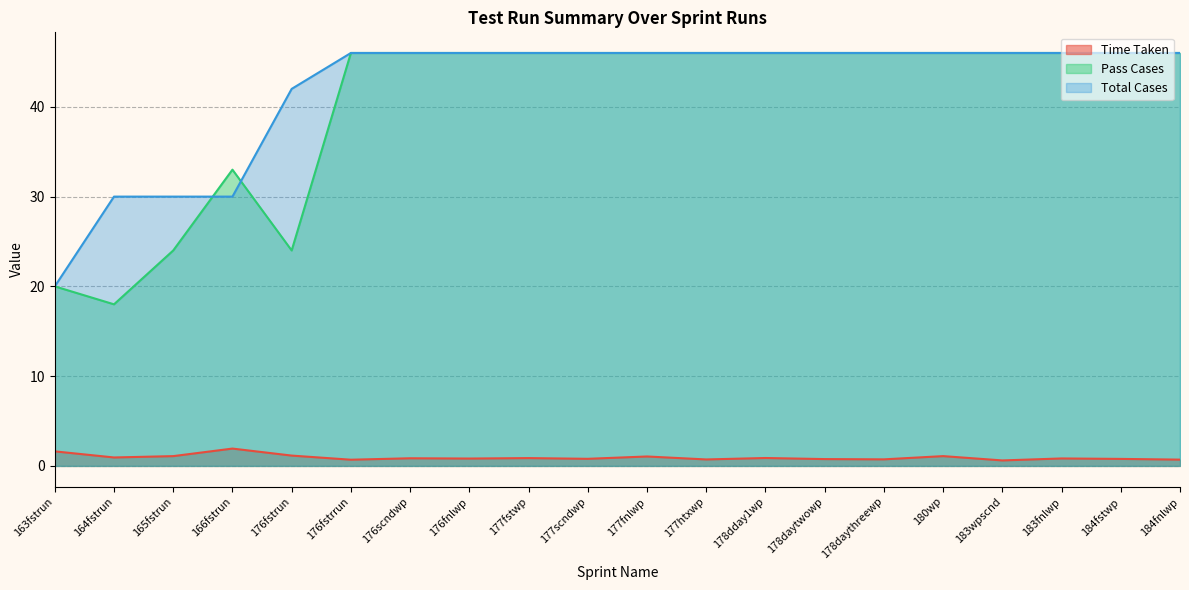

Which has a higher value, 177htxwp or 176fnlwp?

176fnlwp